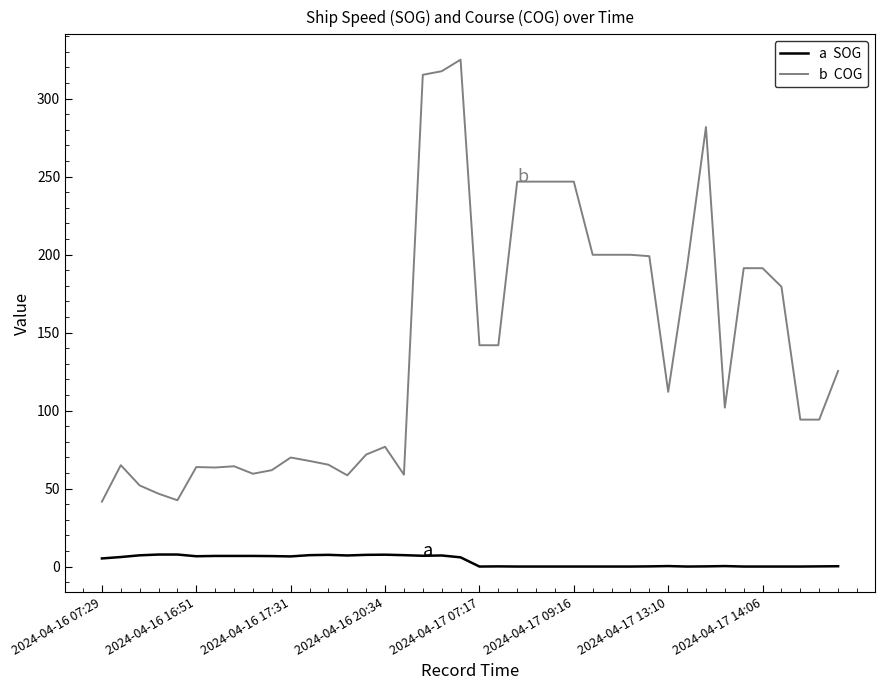

What is the maximum value shown in the chart?

325.0